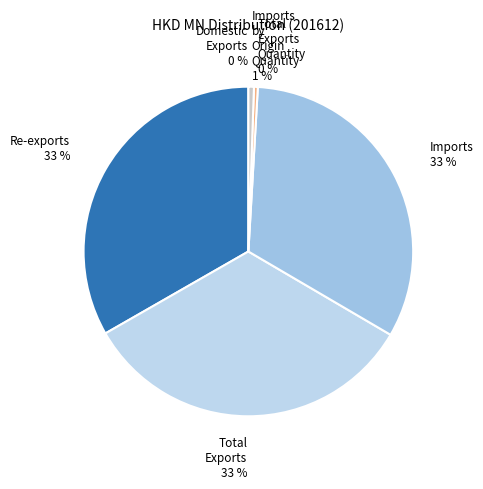

To the nearest percent, what portion does Imports by Origin Quantity represent?

1%